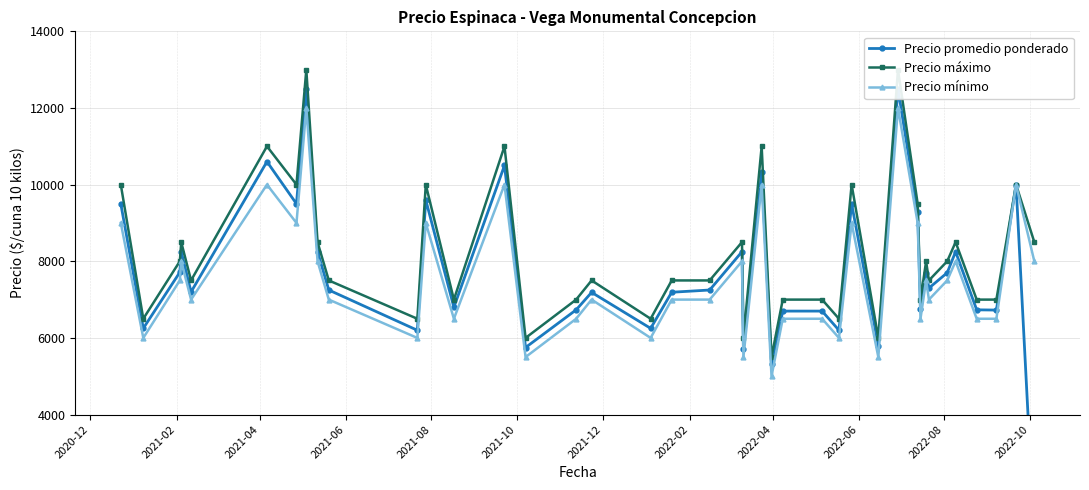

What is the lowest value of the Precio mínimo series?

5000